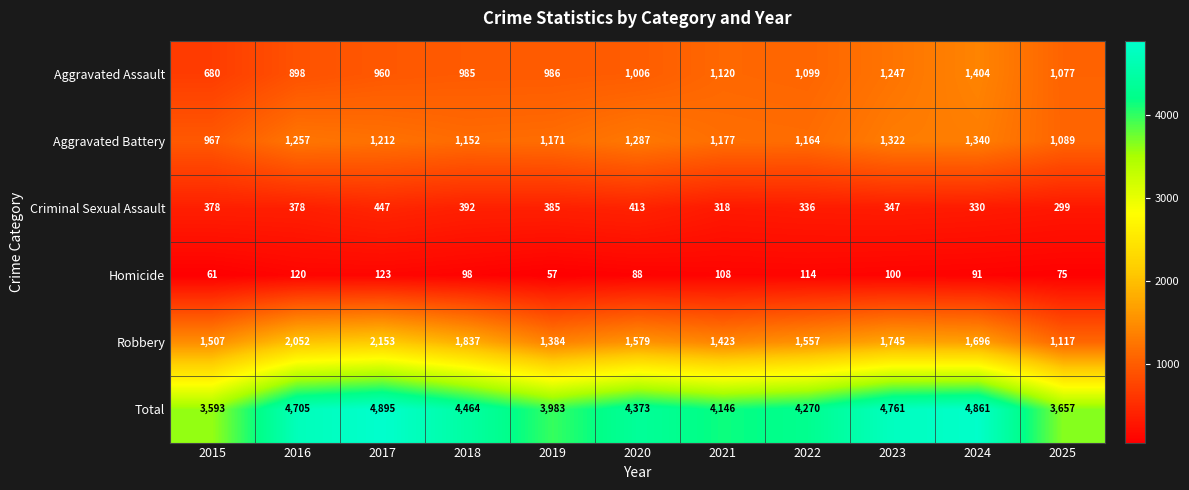

What is the average value of the Aggravated Assault series?

1042